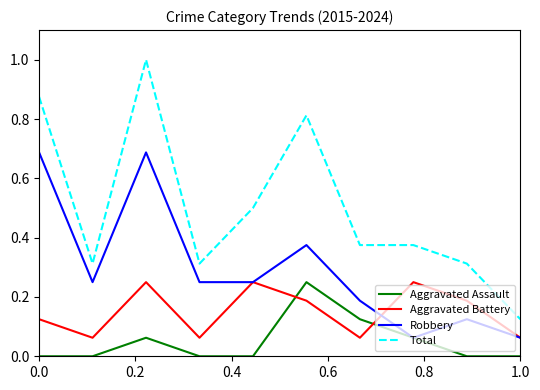

True or false: Aggravated Battery and Aggravated Assault intersect in this chart.

True